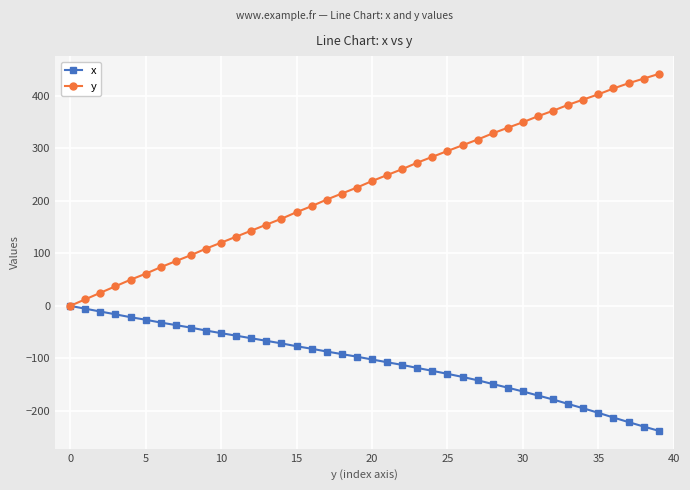

Rank the series by their average value, from highest to lowest.

y, x